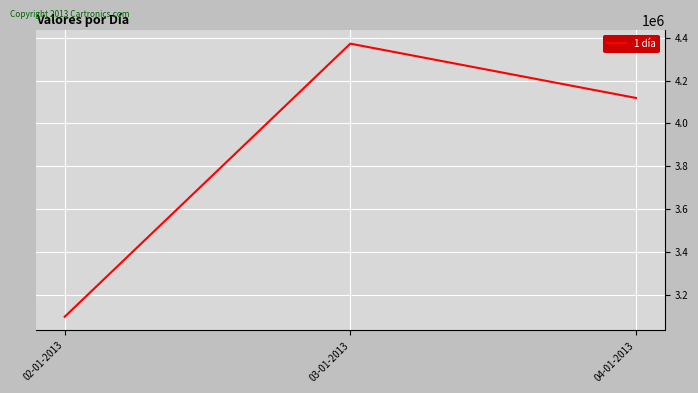

Does the chart have visible grid lines?

Yes